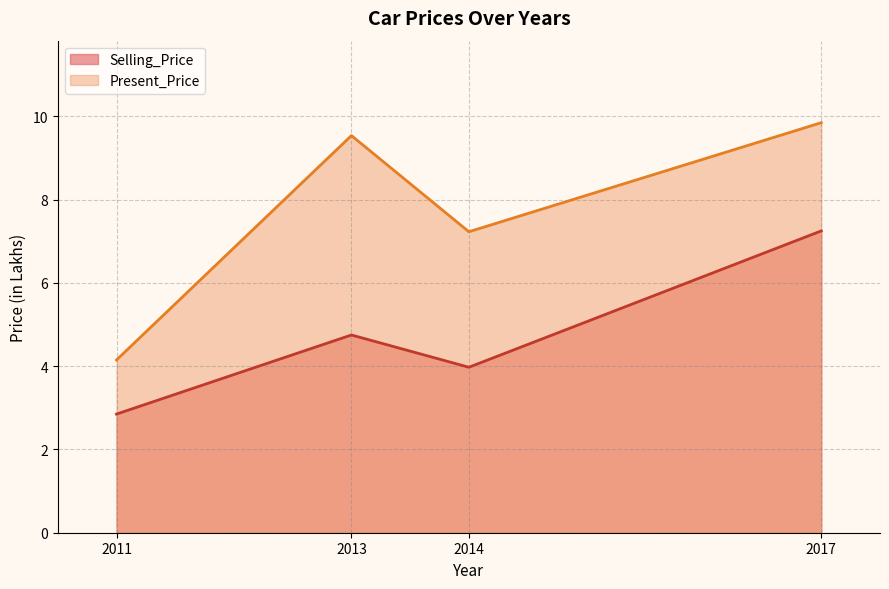

At which category does Present_Price reach its first local peak?

2013